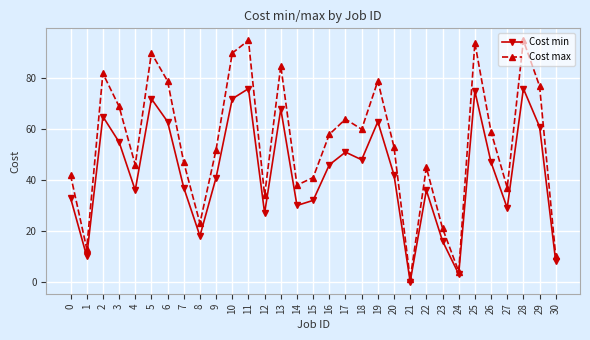

True or false: Cost min has more than 2 interior local peaks.

True